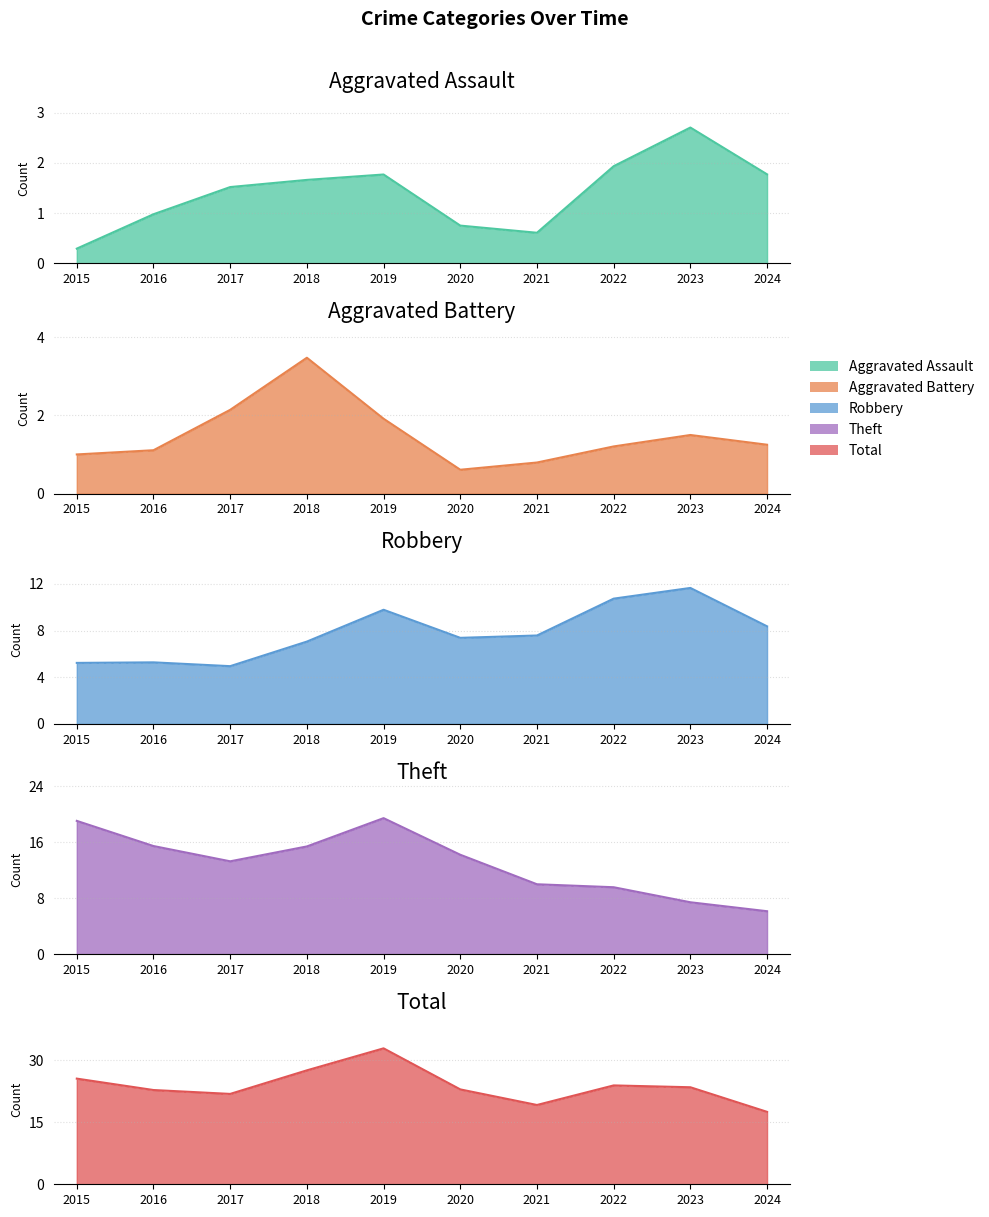

Is it true that Theft equals 6 at 2024?

True